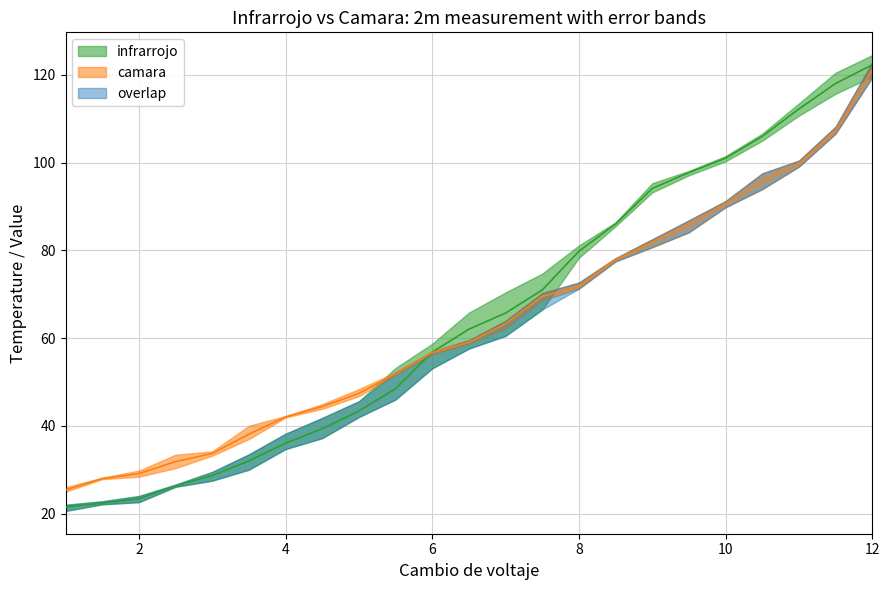

What position from the right is 10.5?

4